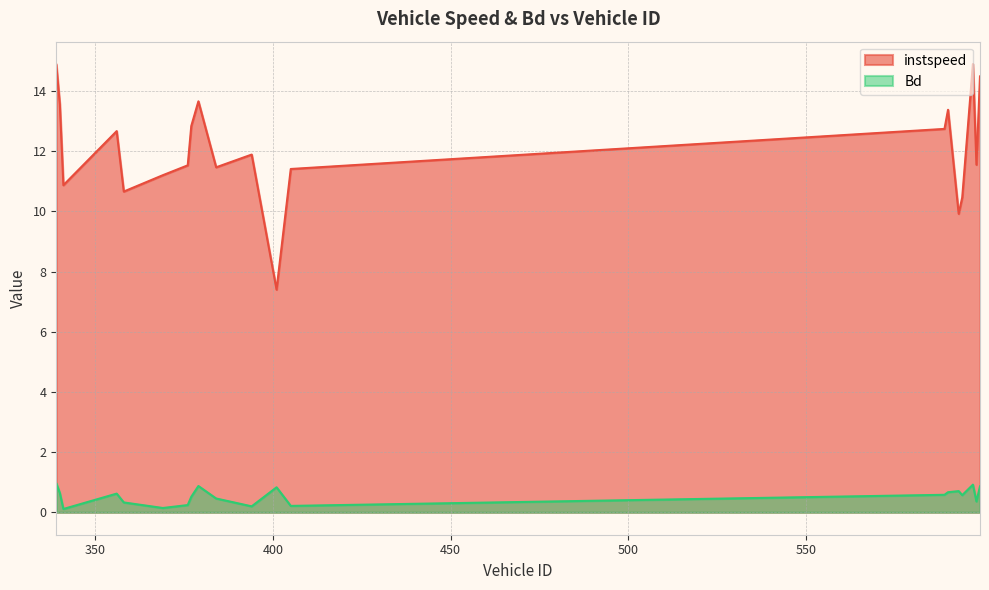

What is the highest value of the Bd series?

1.0